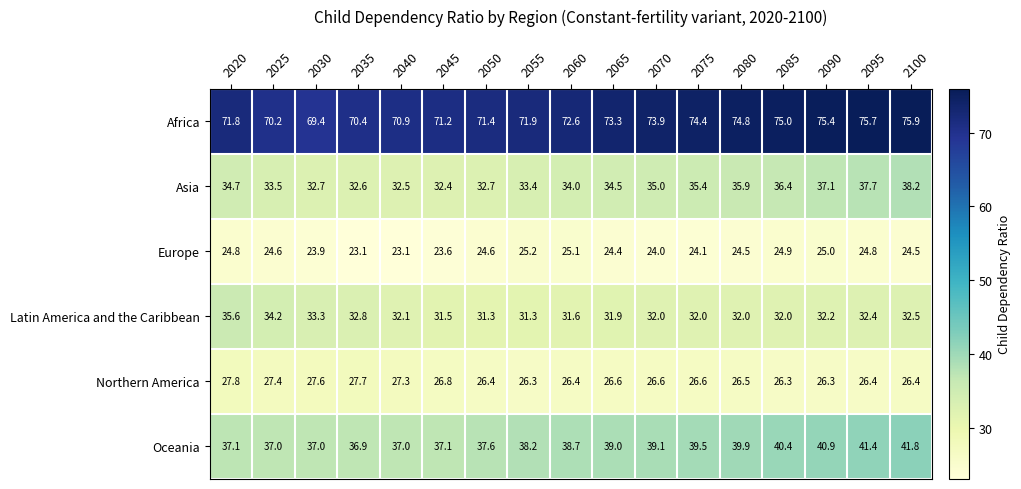

What value does the Europe series have at 2080?

24.5